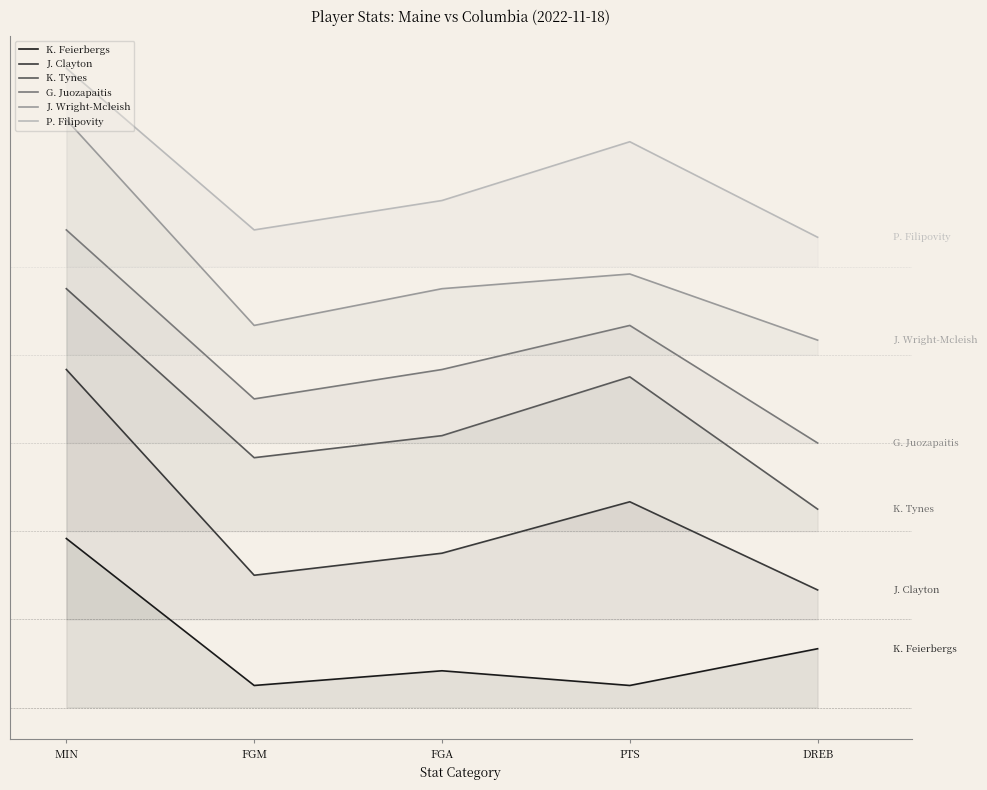

True or false: P. Filipovity and K. Feierbergs intersect in this chart.

False